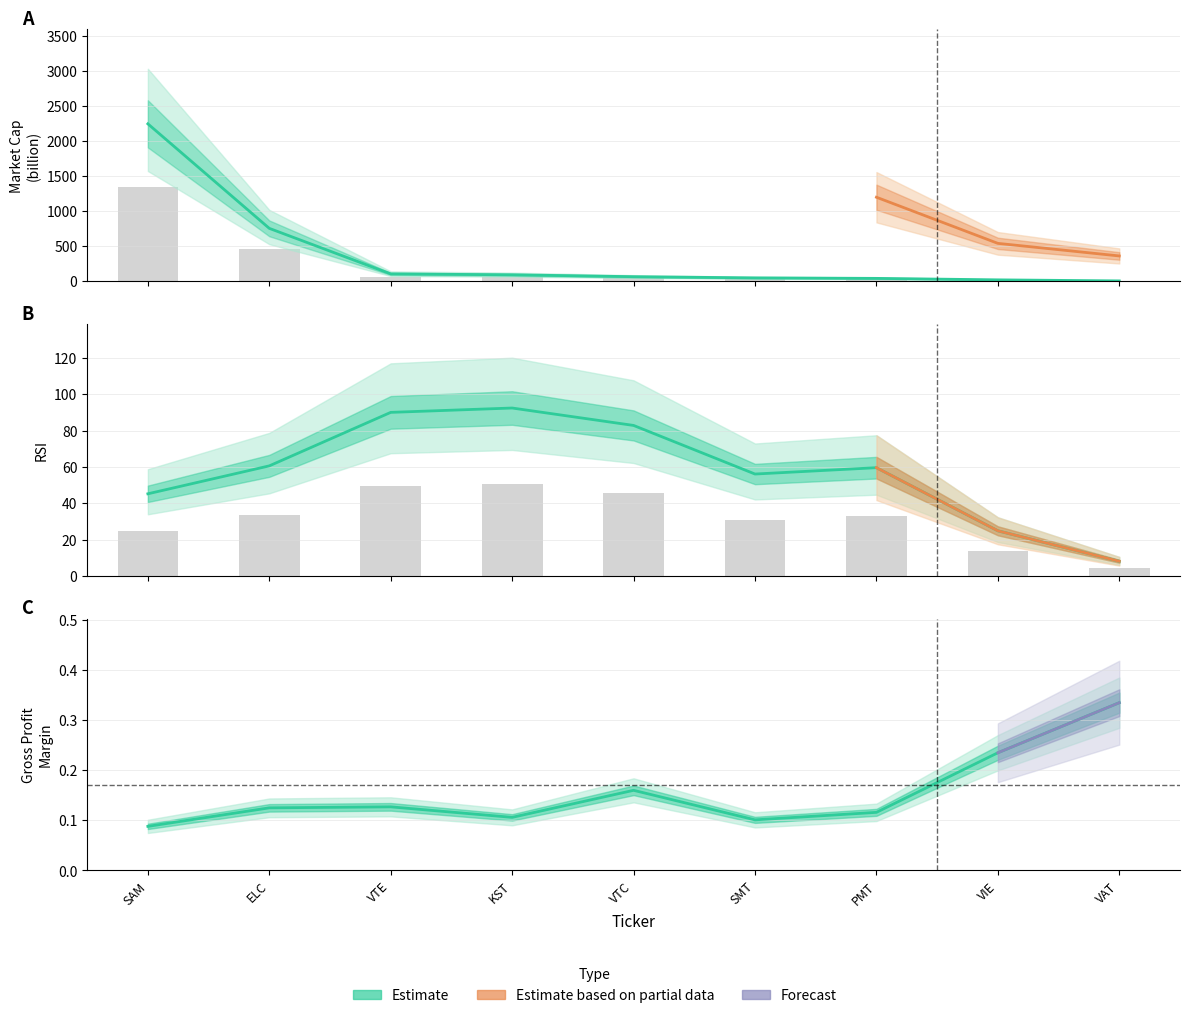

List the series in order of their overall mean, lowest first.

grossProfitMargin, rsi, marcap